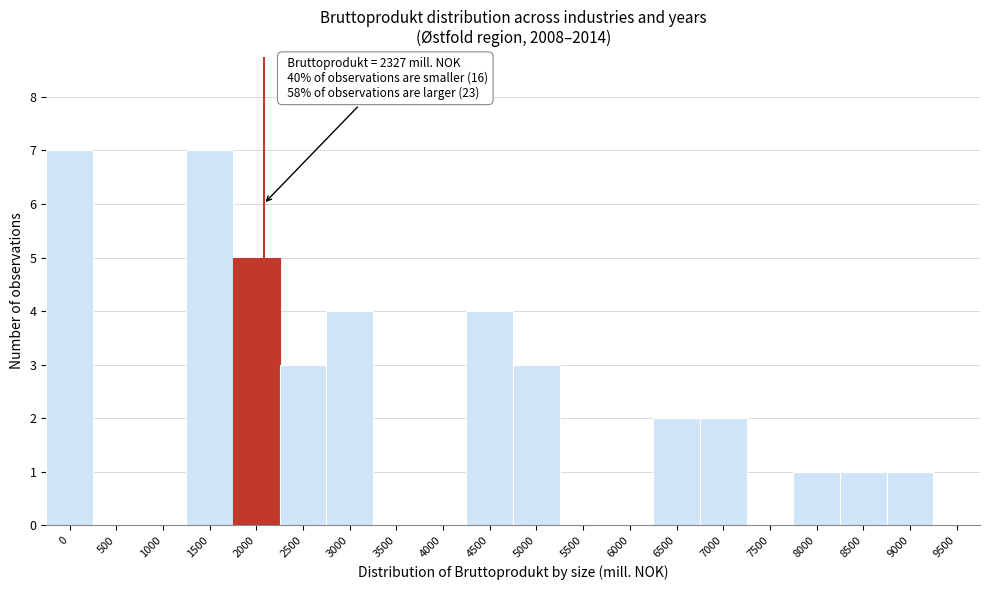

Reading left to right, transcribe all the data shown in this chart.

0=7	500=0	1000=0	1500=7	2000=5	2500=3	3000=4	3500=0	4000=0	4500=4	5000=3	5500=0	6000=0	6500=2	7000=2	7500=0	8000=1	8500=1	9000=1	9500=0